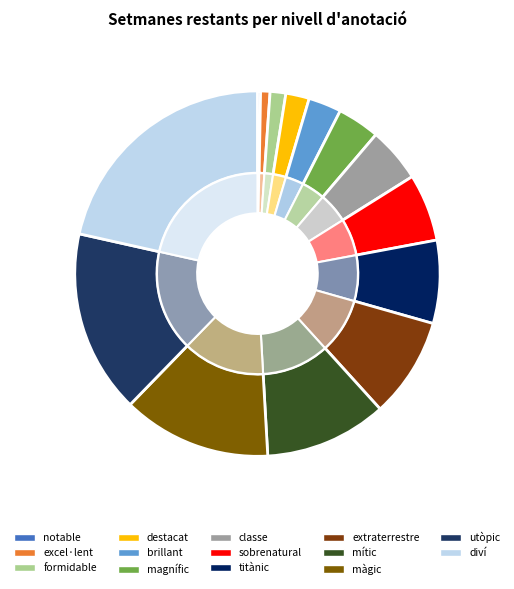

To the nearest percent, what percentage of the pie is diví (20)?

21%